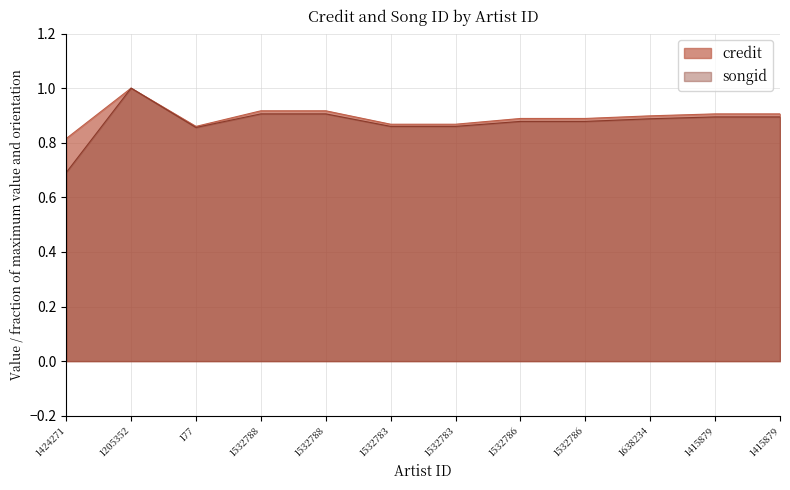

What is the lowest value of the credit series?

0.8